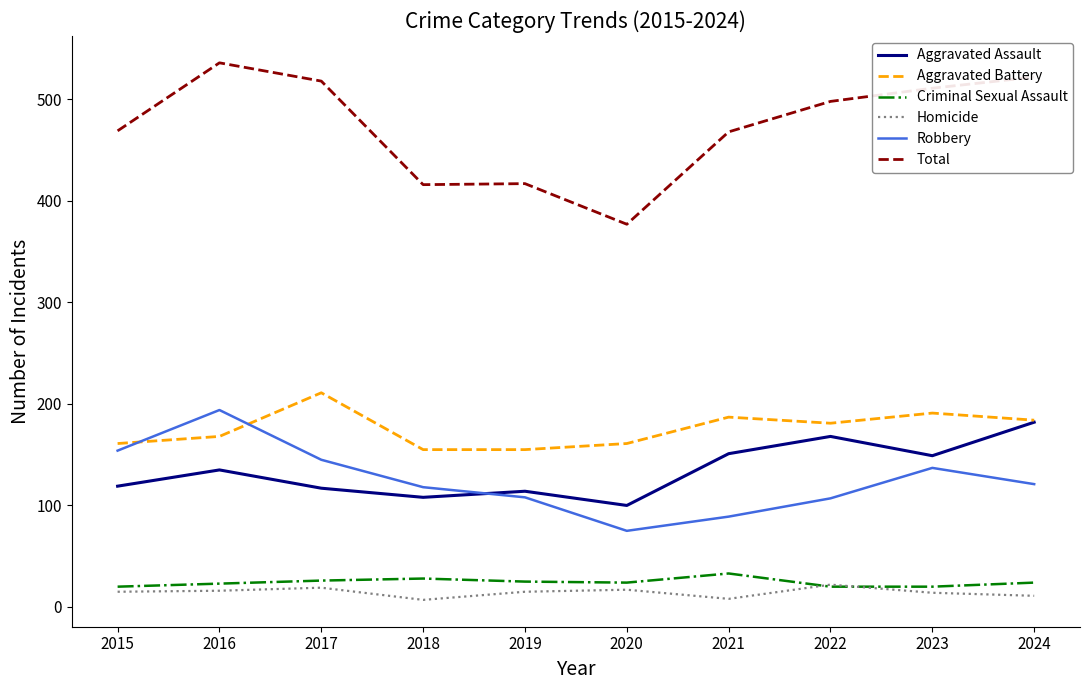

What is the sum of all Robbery values?

1248